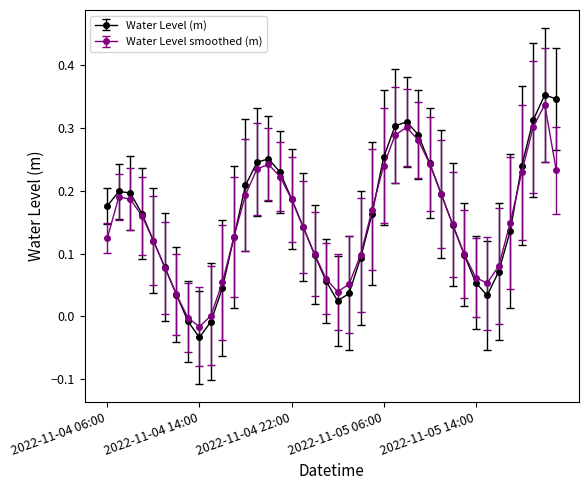

How many interior local valleys does the Water Level (m) series have?

3